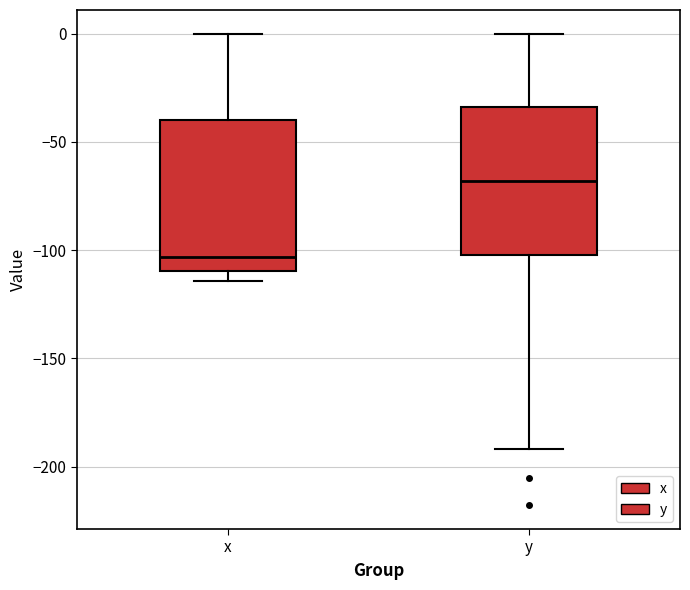

Reading left to right, transcribe this box plot: for each box, give where its median line is, the range the box spans, and where its two whiskers end, as read against the y-axis. The values are not printed on the chart, so give them approximately, as read against the axis.

x: median -105, box -110 to -40, whiskers -115 to 0
y: median -70, box -100 to -35, whiskers -190 to 0